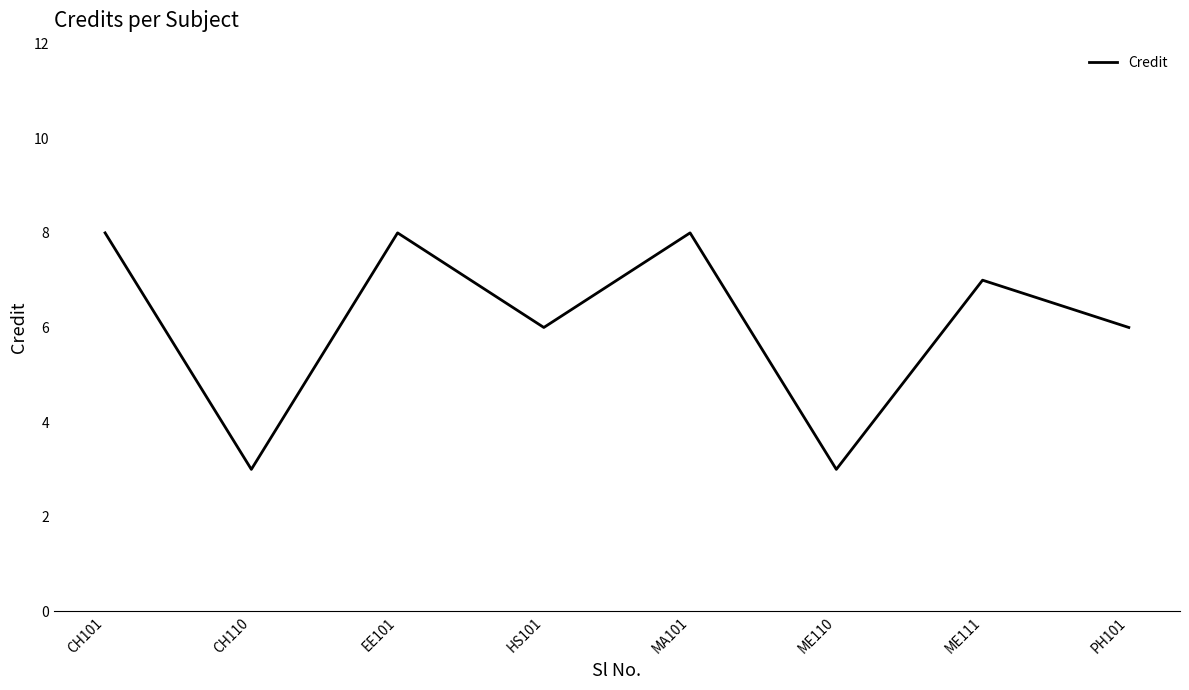

Count the number of data series in this chart.

1